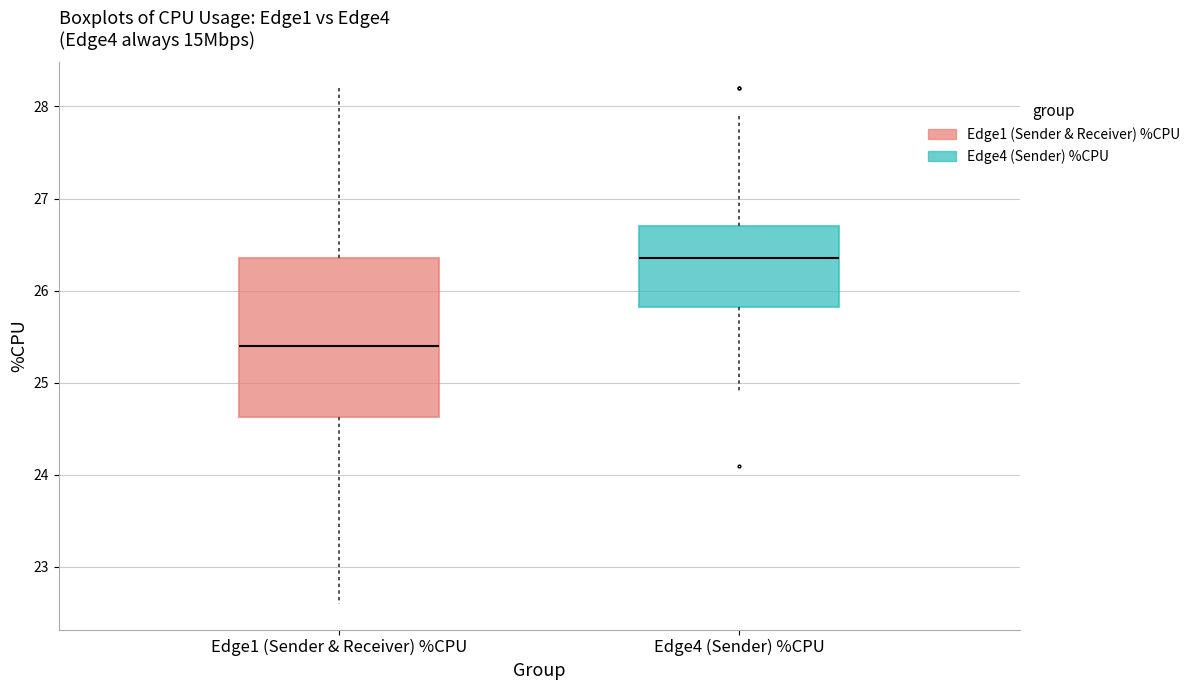

Where does the median line of the box for Edge1 (Sender & Receiver) %CPU sit on the y-axis? The values are not printed on the chart, so give them approximately, as read against the axis.

25.4